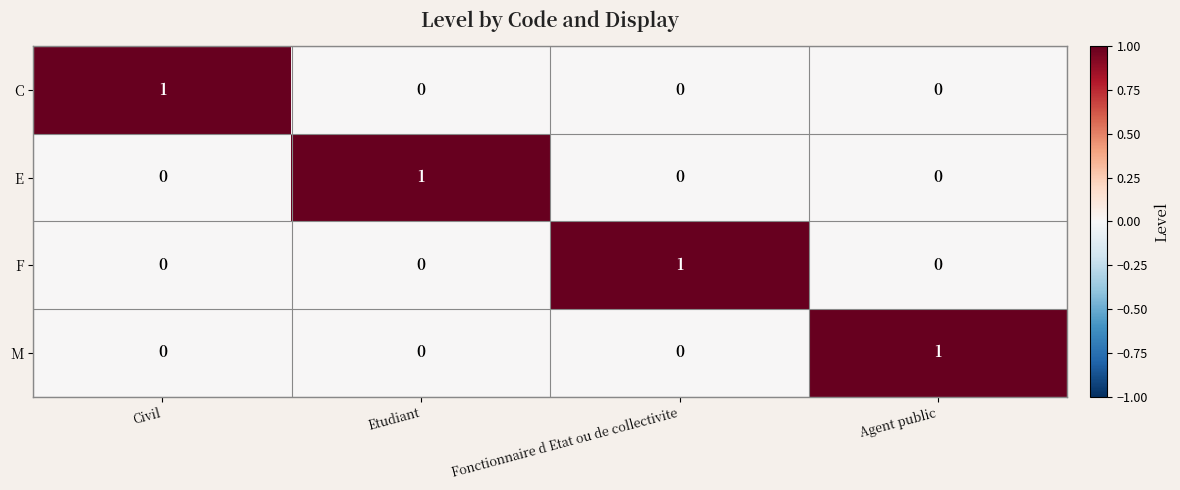

Is it true that E equals 1 at Agent public?

False